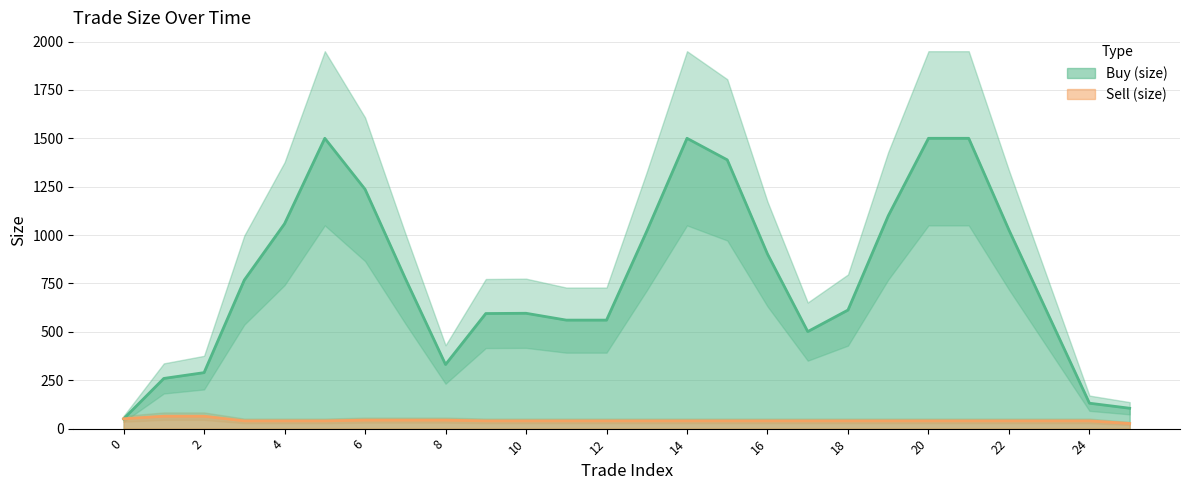

Where do Buy (size) and Sell (size) first cross each other?

0 and 1